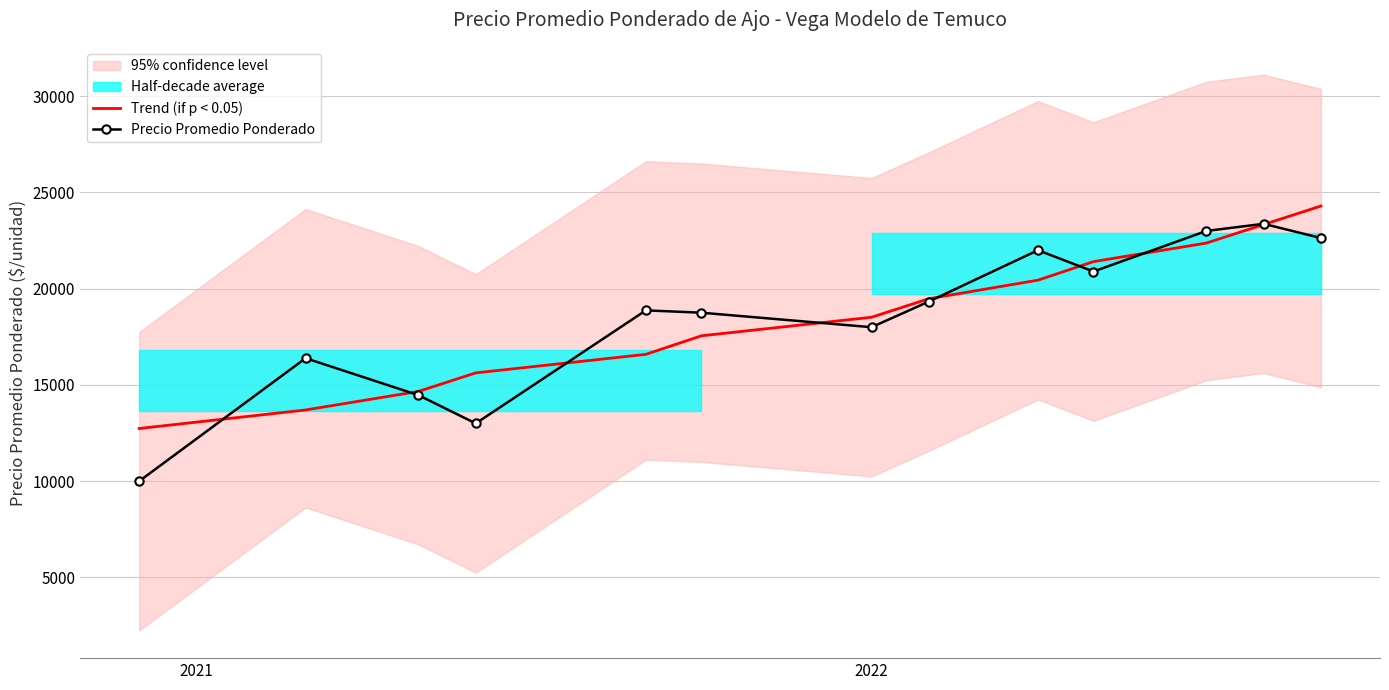

Does the chart have visible grid lines?

Yes